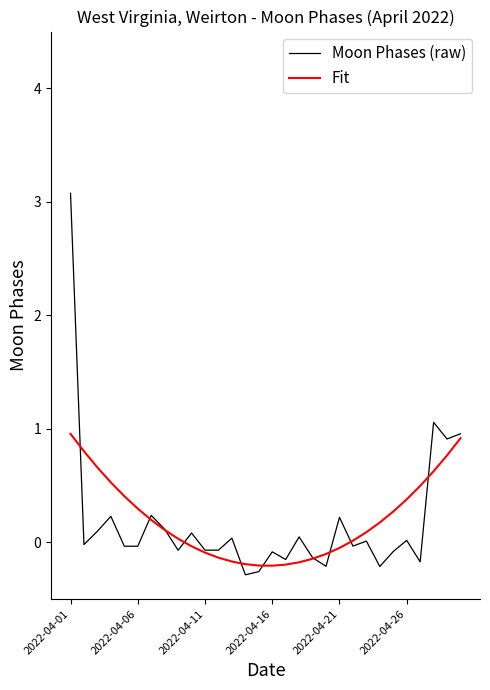

What is the highest value of the Fit series?

1.0